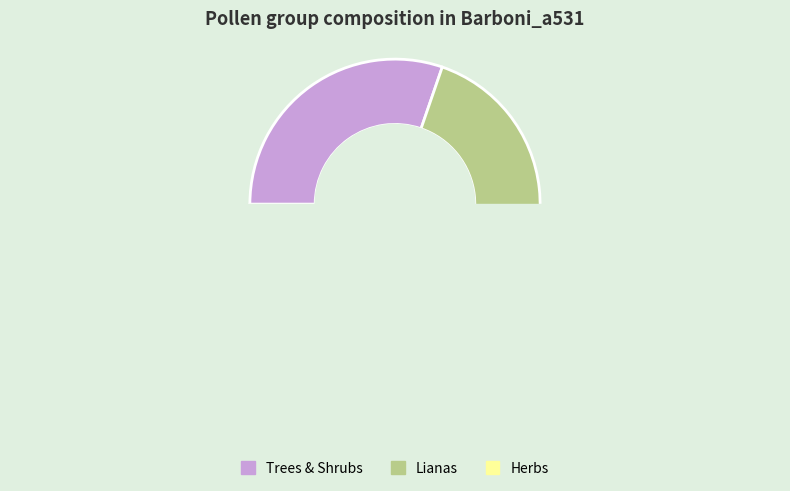

Is it true that HERB is 23% of the pie?

False